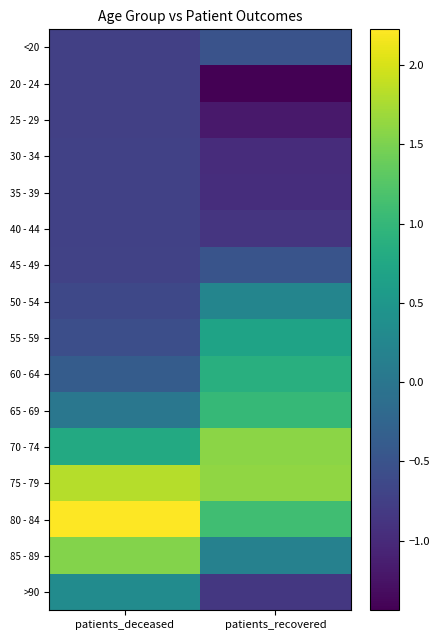

At which category is the sum across all series the highest?

patients_deceased